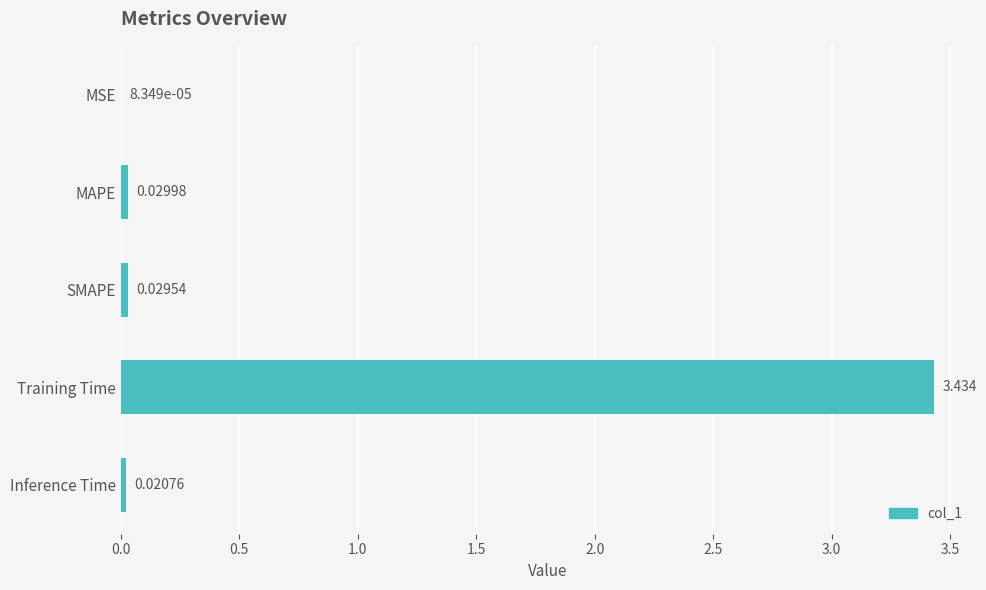

Are the bars horizontal?

Yes